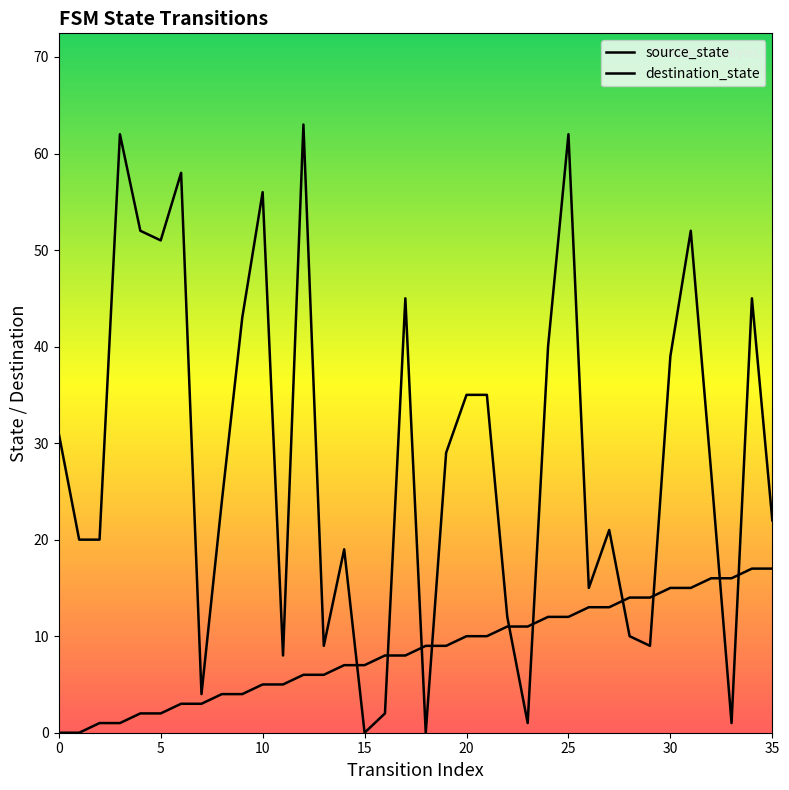

At how many categories does at least one series exceed 9?

30